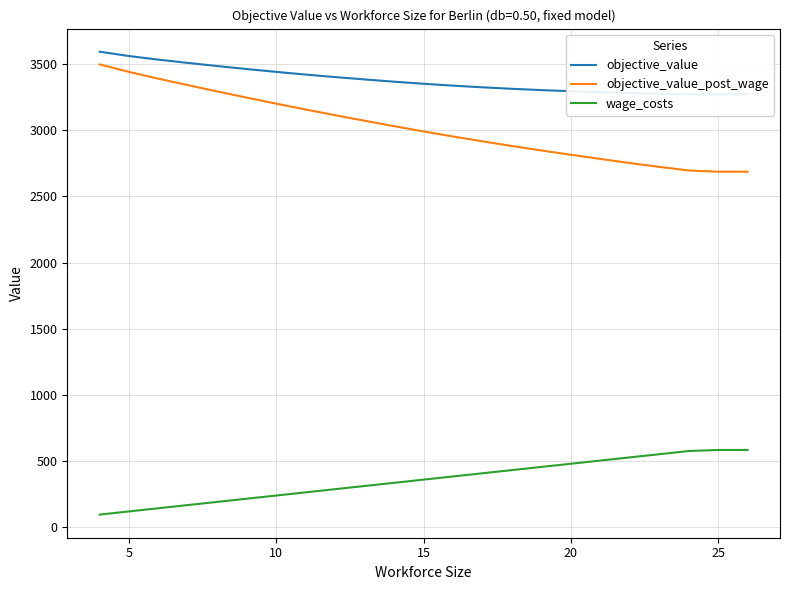

True or false: objective_value_post_wage and wage_costs intersect in this chart.

False